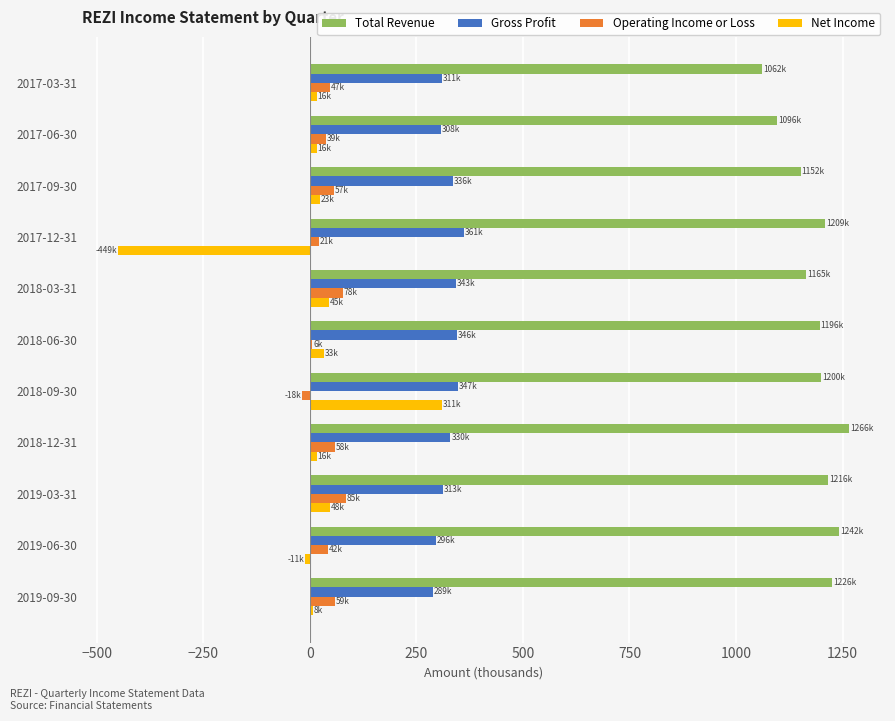

The value of Total Revenue at 2017-12-31 is 534. True or false?

False